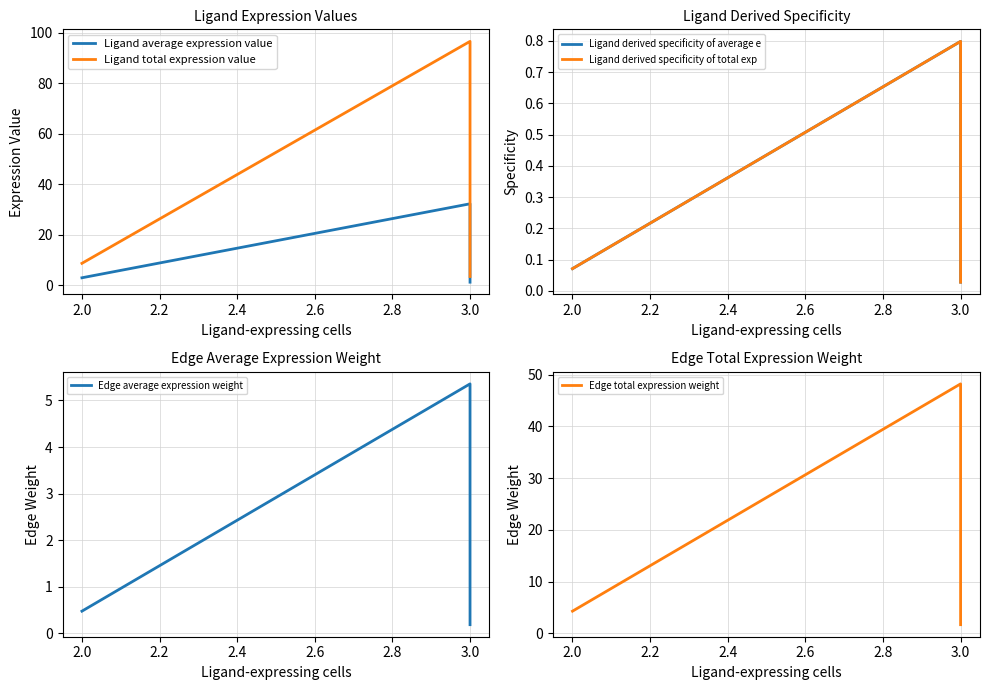

What are all the series names shown in the legend?

Ligand average expression value, Ligand total expression value, Ligand derived specificity of average e, Ligand derived specificity of total exp, Edge average expression weight, Edge total expression weight